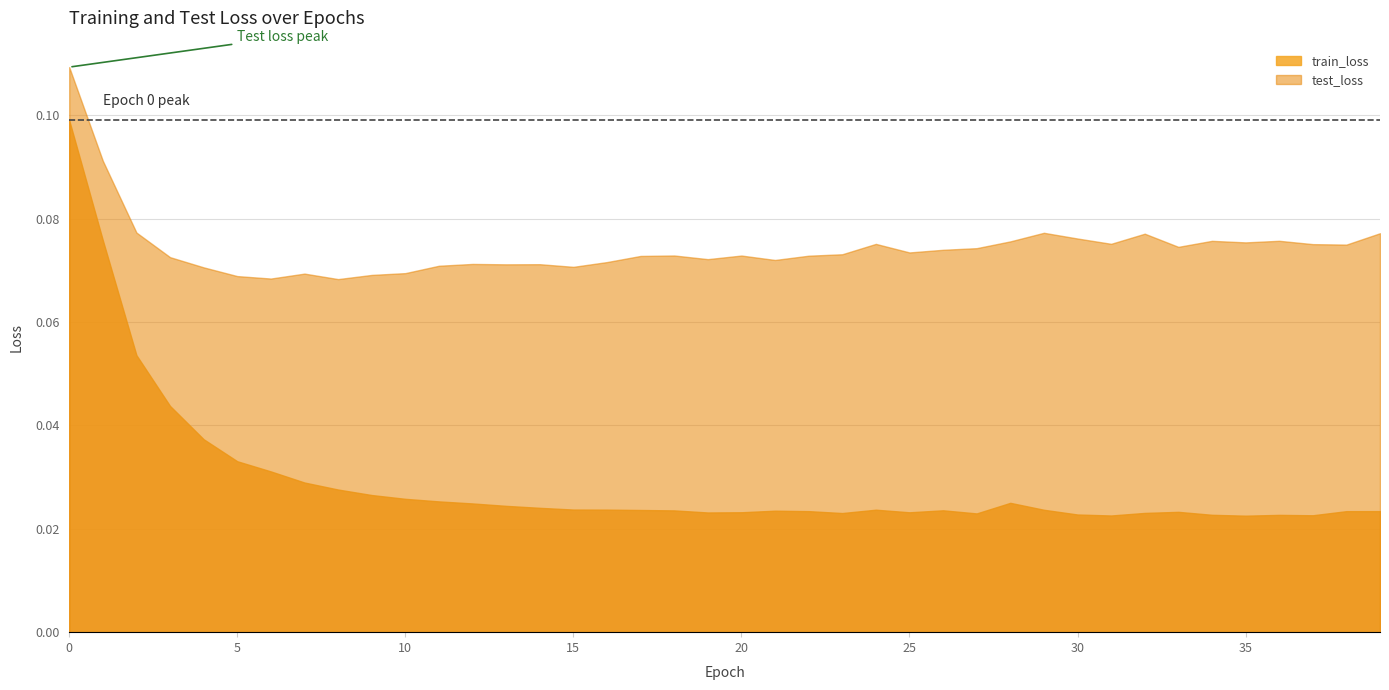

Does the chart have visible grid lines?

Yes